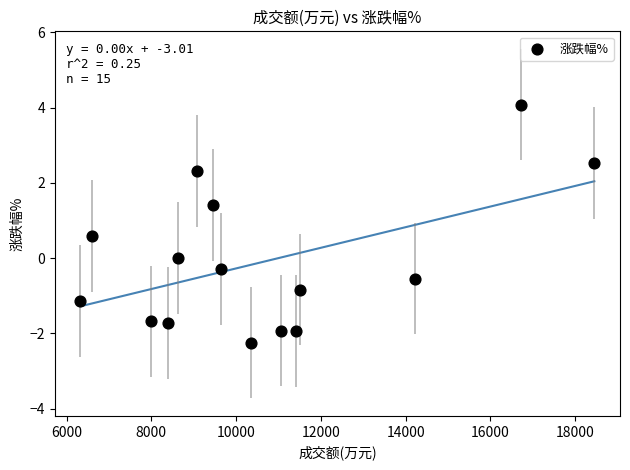

What is the range of Y values (max minus min)?

6.3